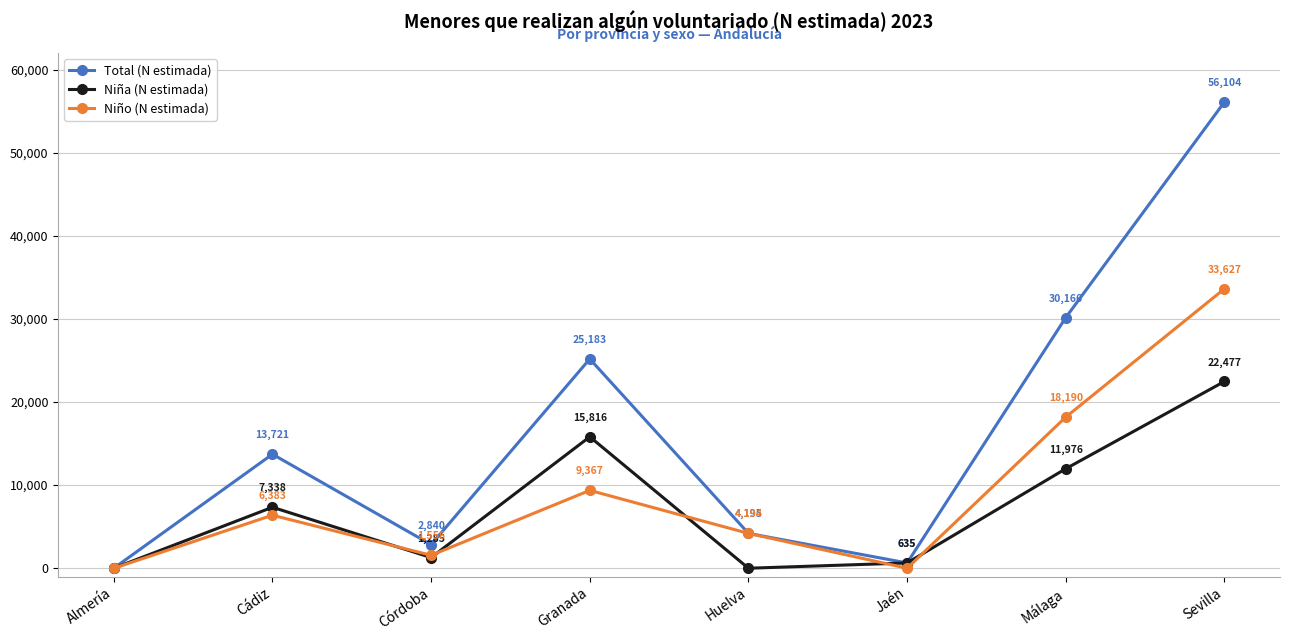

Is it true that Total (N estimada) equals 4195 at Huelva?

True